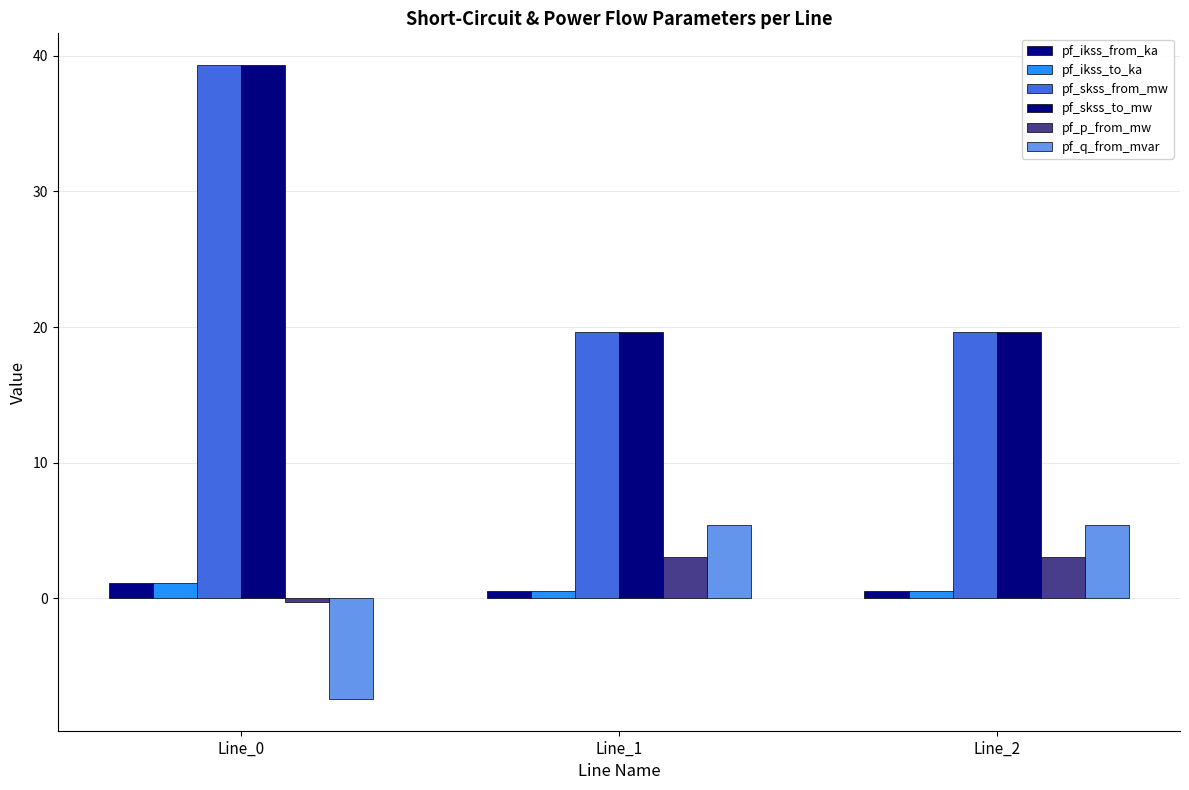

Reading left to right, what are all the values shown in this chart?

pf_ikss_from_ka: 1.1	0.6	0.6
pf_ikss_to_ka: 1.1	0.6	0.6
pf_skss_from_mw: 39.3	19.7	19.7
pf_skss_to_mw: 39.3	19.7	19.7
pf_p_from_mw: -0.3	3.0	3.0
pf_q_from_mvar: -7.4	5.4	5.4